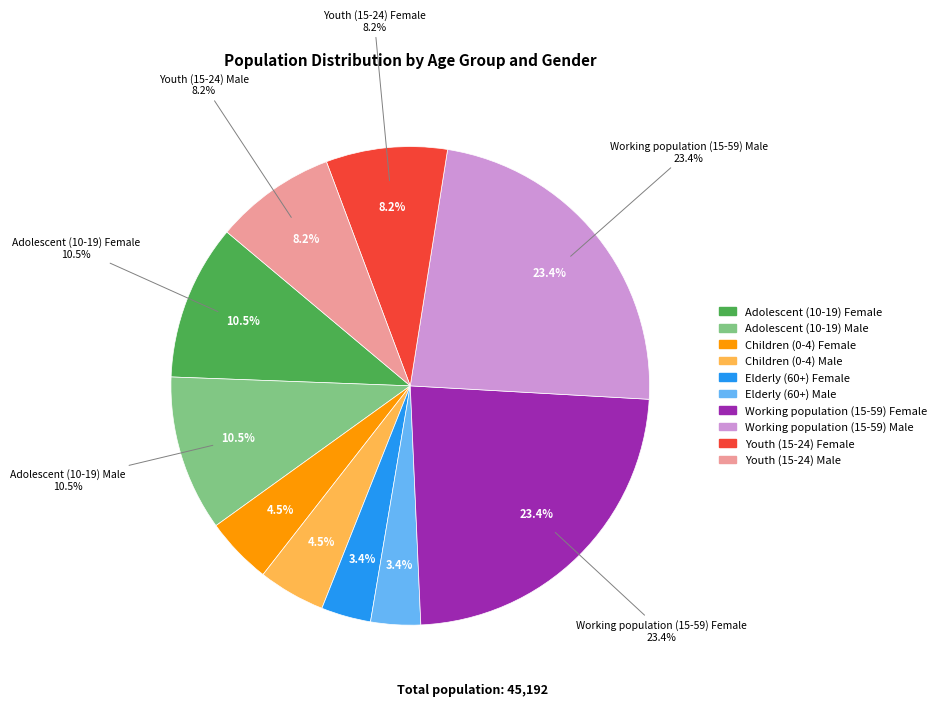

Is Elderly (60+) Male the majority of the pie?

No